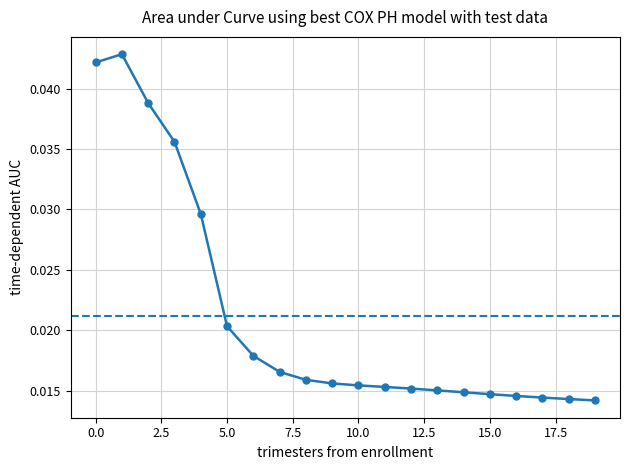

Does the chart display data point markers on the line(s)?

Yes